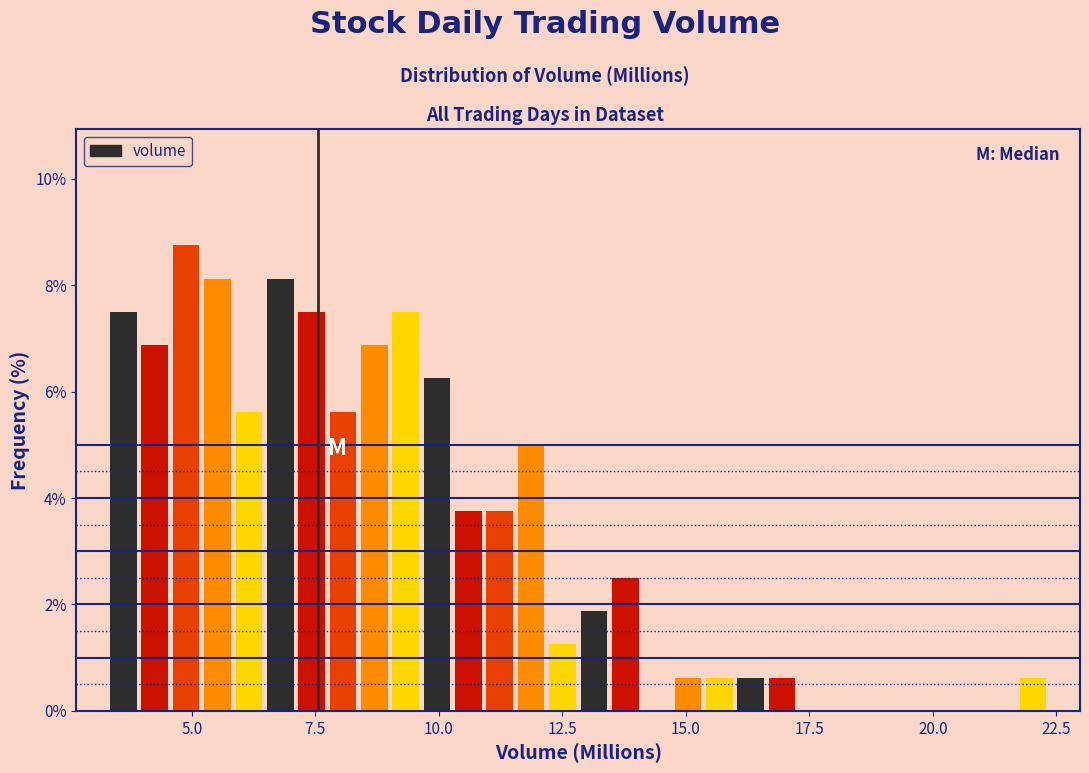

Around what value on the x-axis is the tallest bar? Give the approximate position of its centre, as read against the axis.

5.0